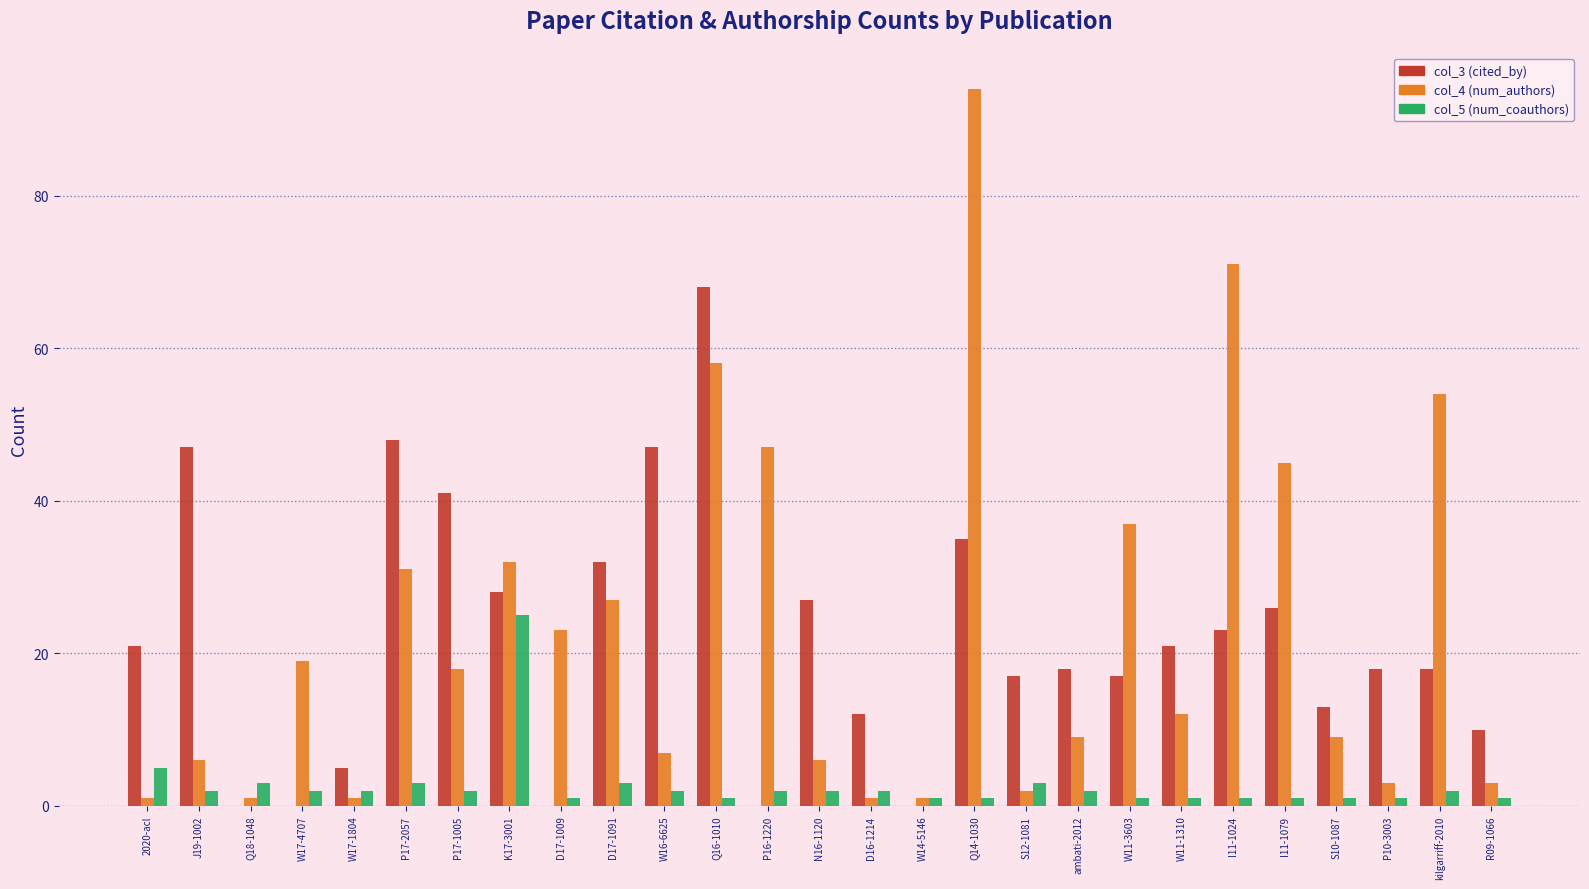

Is it true that col_5 (num_coauthors) equals 2 at ambati-2012?

True